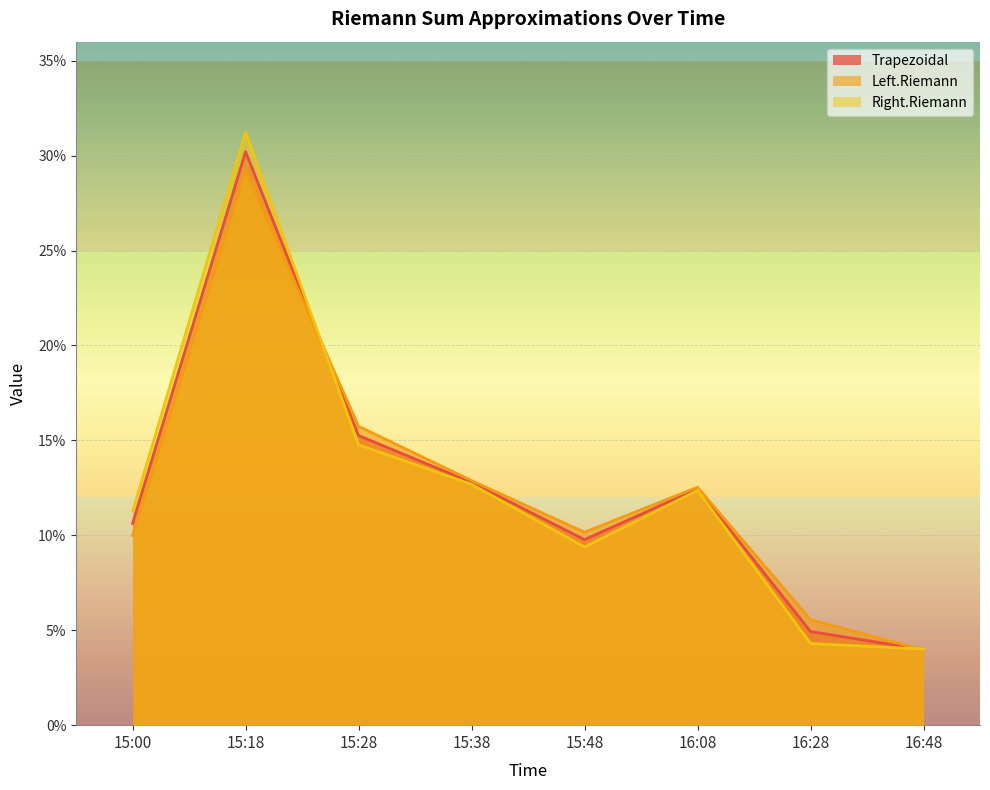

What are all the series names shown in the legend?

Trapezoidal, Left.Riemann, Right.Riemann